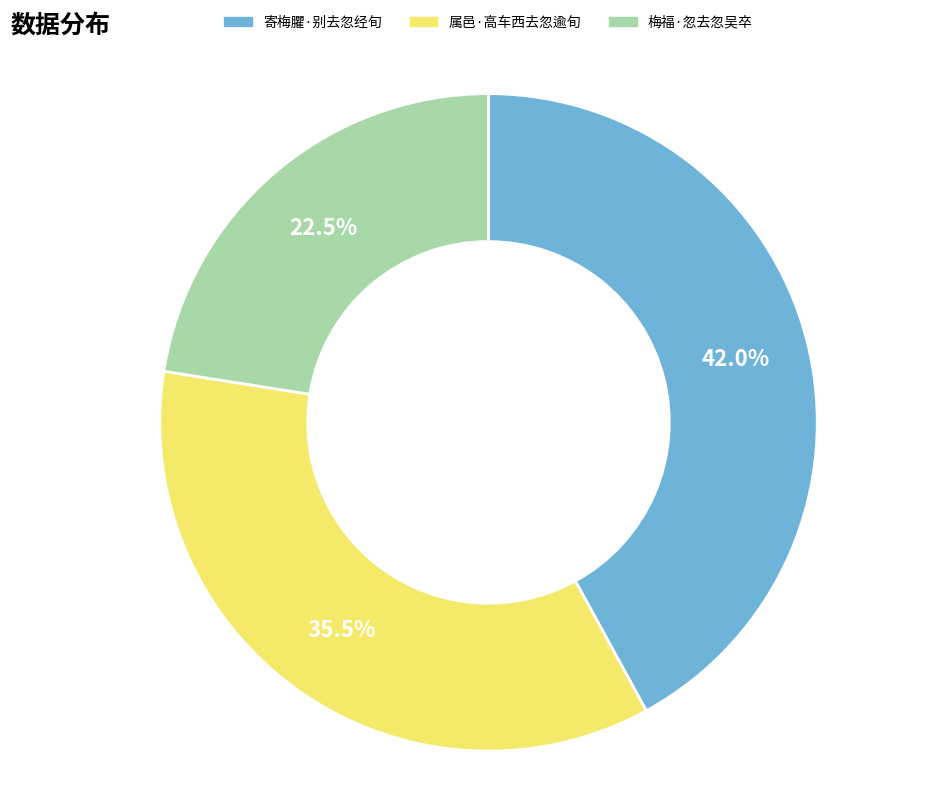

How many slices are in this pie chart?

3